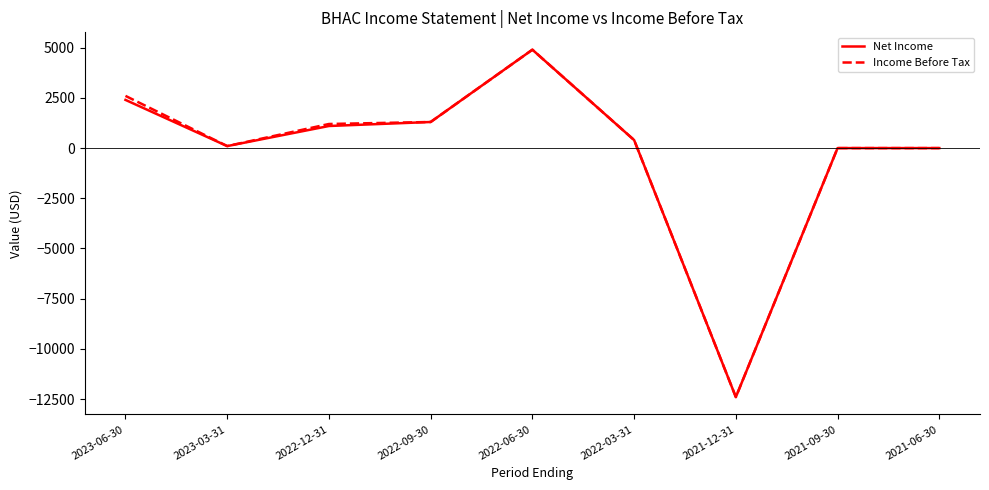

What is the sum of all Net Income values?

-2200